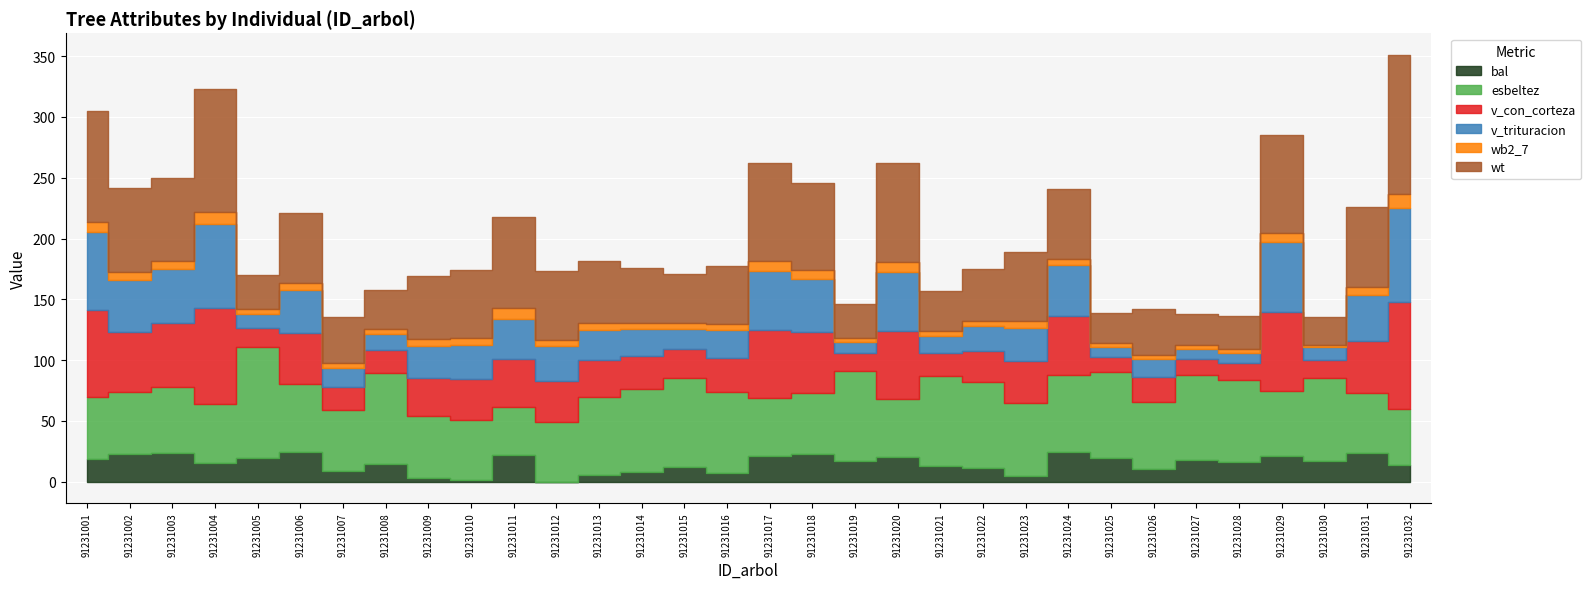

Between 91231018 and 91231021, which is larger?

91231018